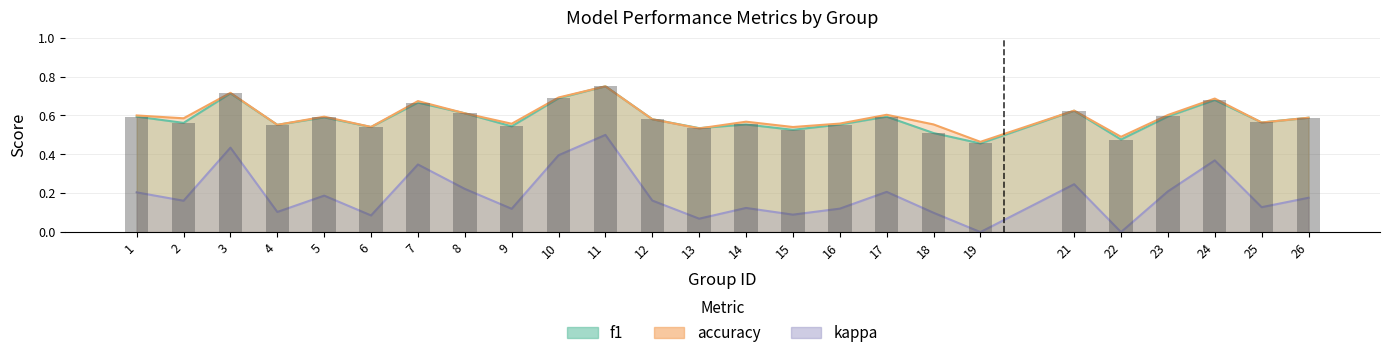

What is the highest value of the accuracy series?

0.8